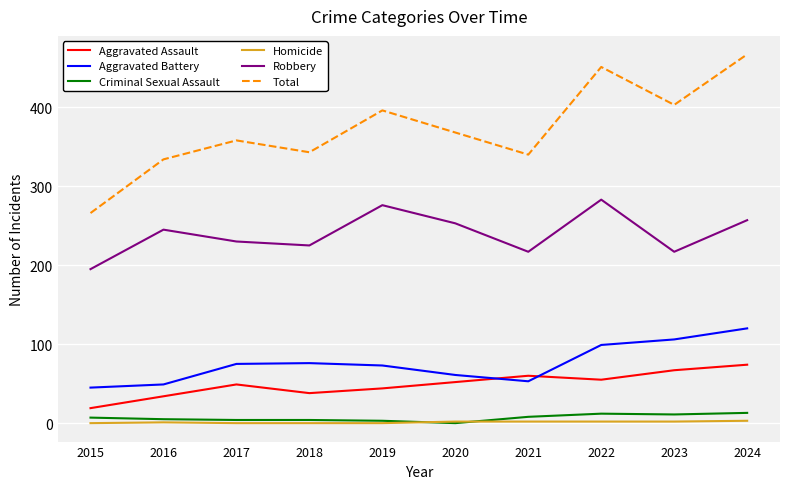

Count the number of categories in the chart.

10